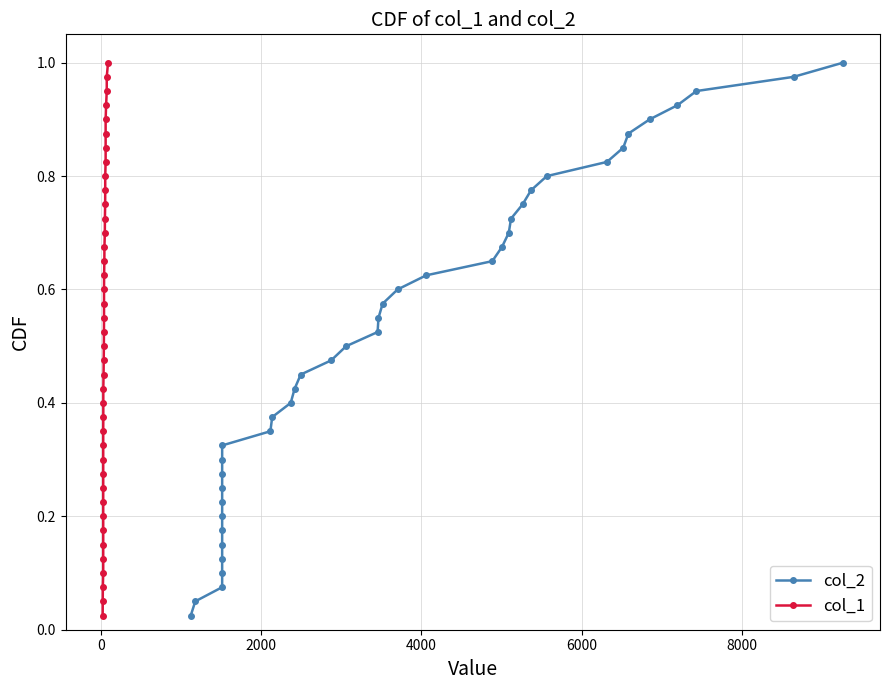

Which series has the largest range (max minus min)?

col_2